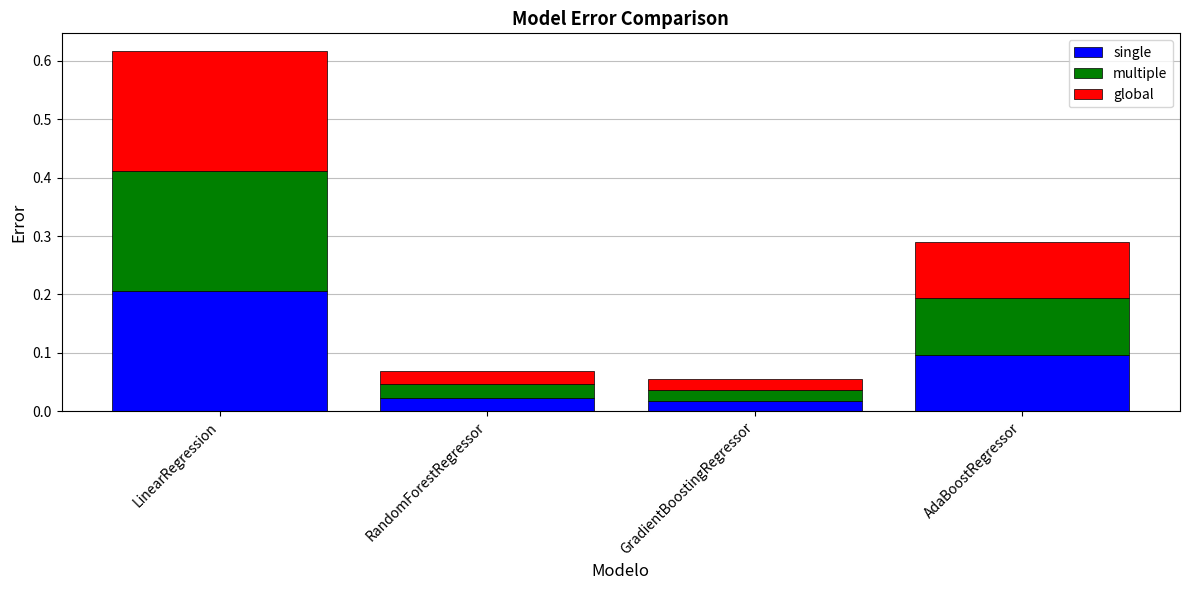

Which category has the highest value in the single series?

LinearRegression